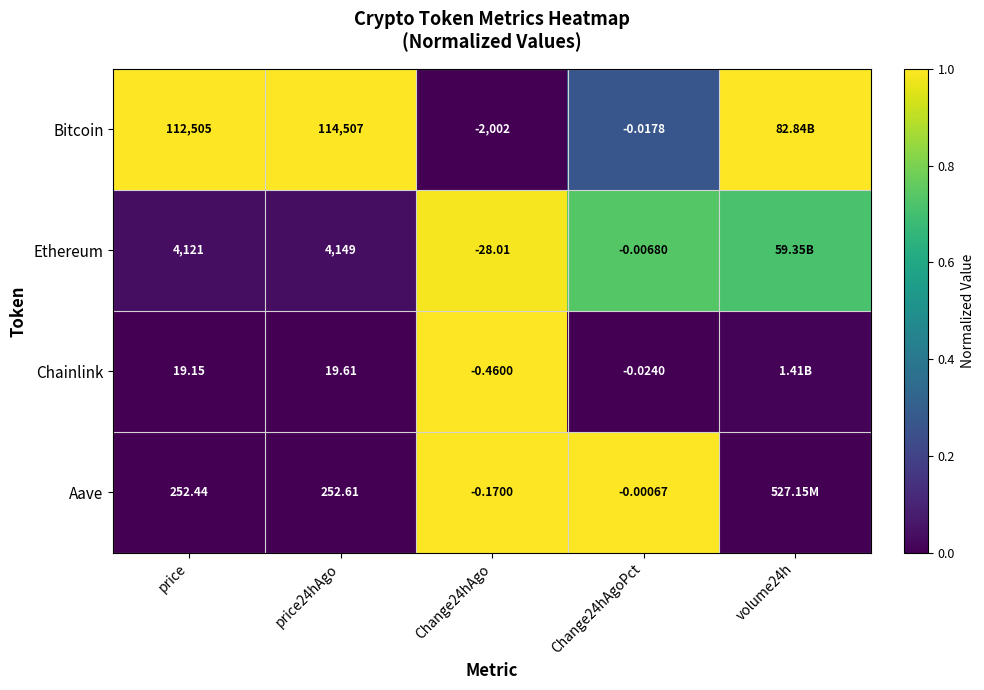

Which series changed the most between price and Change24hAgoPct?

Bitcoin